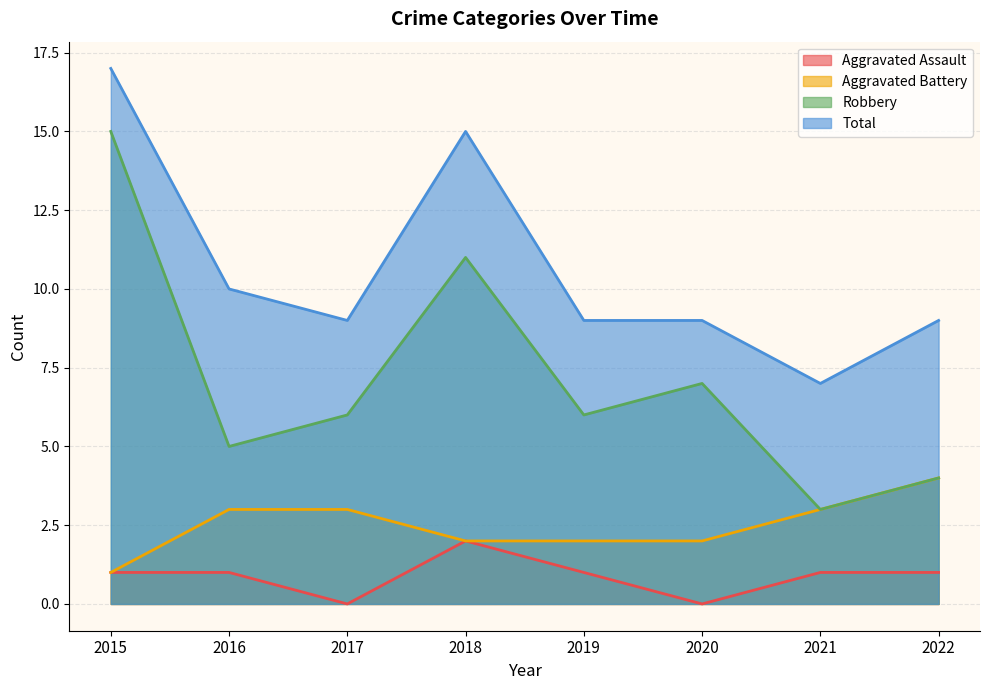

True or false: Aggravated Assault and Aggravated Battery cross at least once.

False